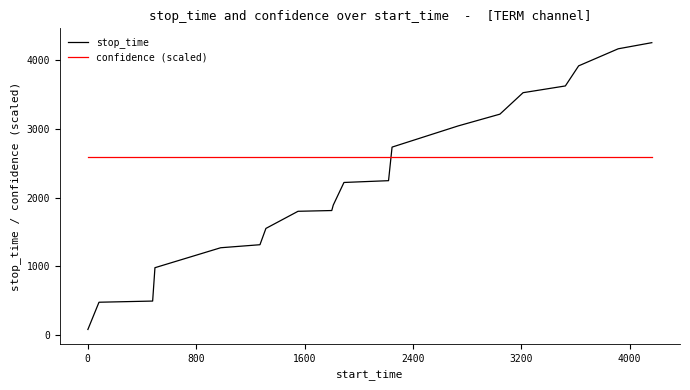

Rank the series by their average value, from highest to lowest.

confidence (scaled), stop_time